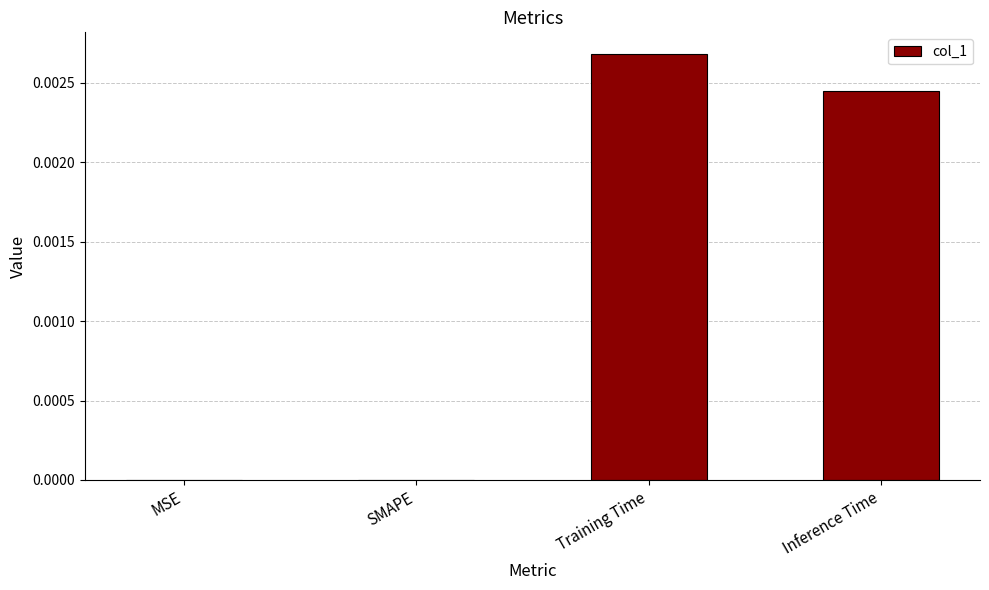

How many values are between 0 and 1?

4